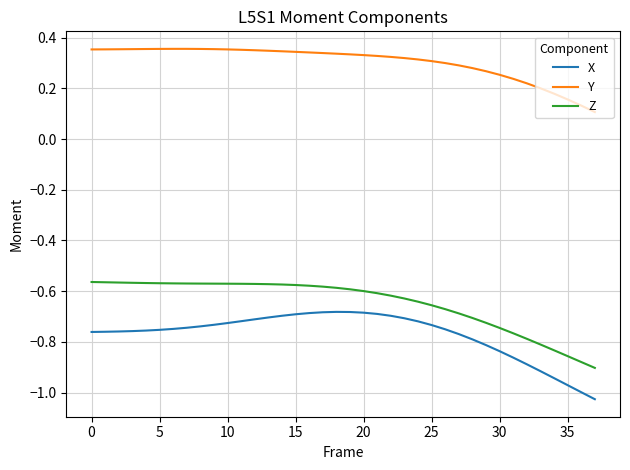

True or false: Z and X intersect in this chart.

False